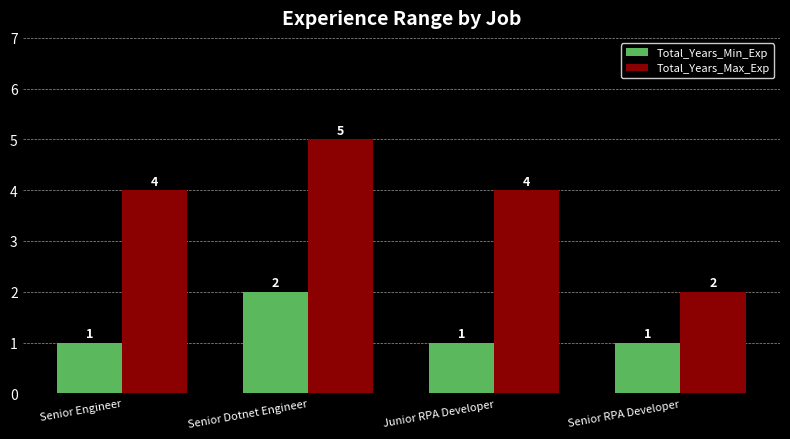

Reading left to right, transcribe all the data shown in this chart.

Total_Years_Min_Exp: 1	2	1	1
Total_Years_Max_Exp: 4	5	4	2